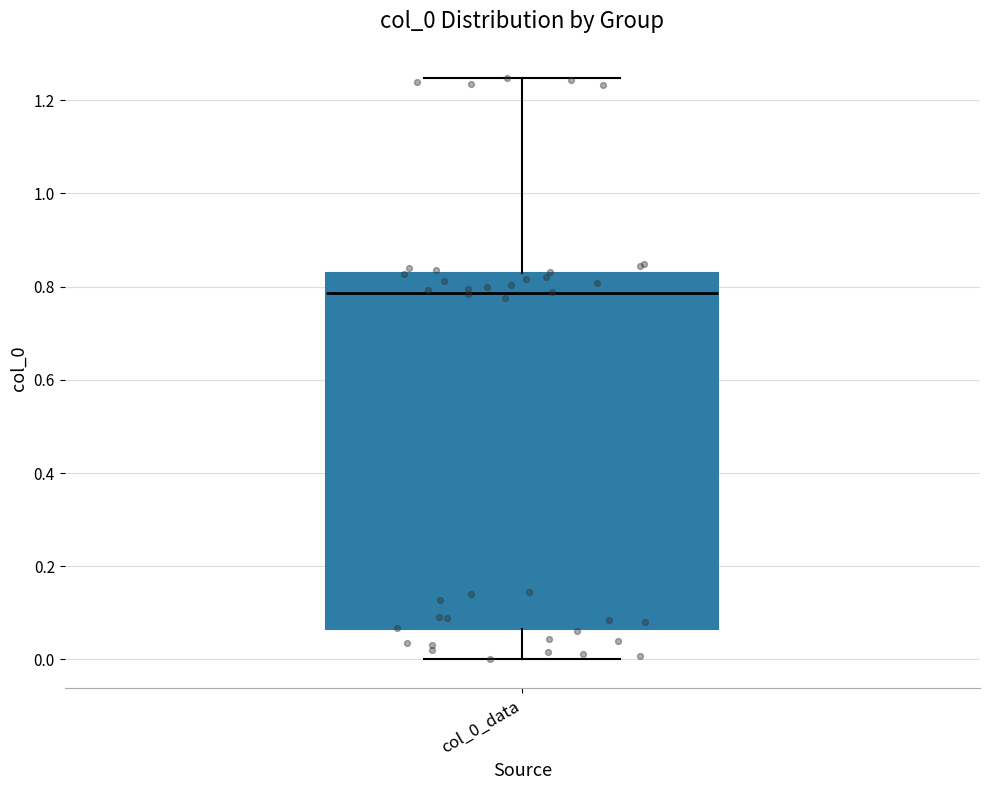

Read this box plot against the y-axis: the position of the median line, the range covered by the box, and the ends of both whiskers. The values are not printed on the chart, so give them approximately, as read against the axis.

median 0.78, box 0.06 to 0.82, whiskers 0.00 to 1.24